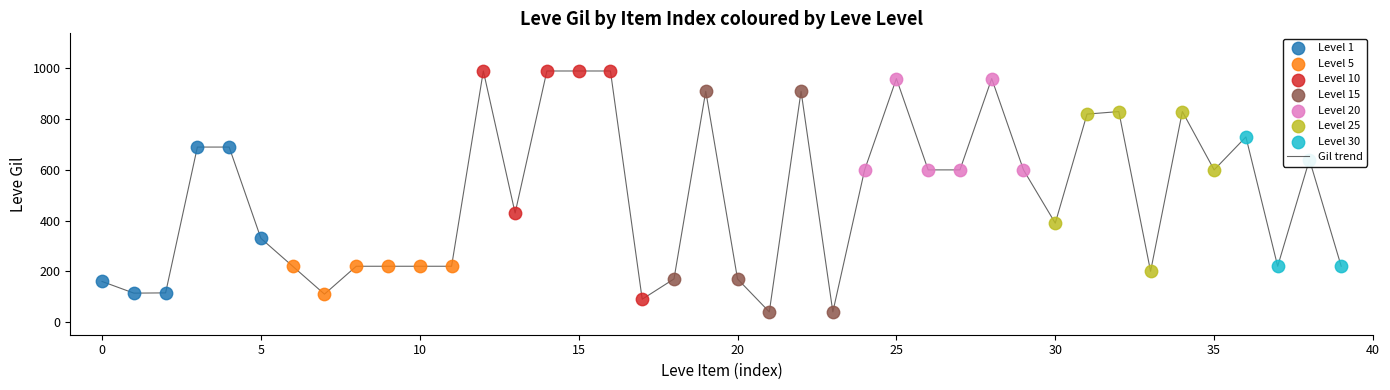

What is the smallest value displayed?

40